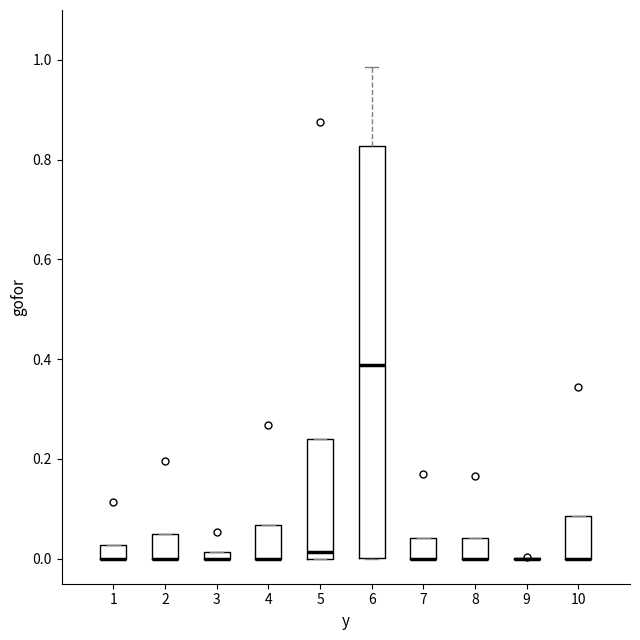

Where is the lower edge of the box at x = 4 on the y-axis? The values are not printed on the chart, so give them approximately, as read against the axis.

0.00